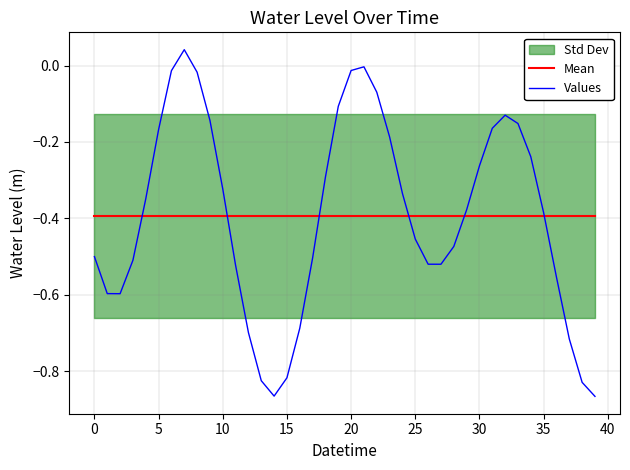

Reading left to right, transcribe all the data shown in this chart.

Mean: -0.4	-0.4	-0.4	-0.4	-0.4	-0.4	-0.4	-0.4	-0.4	-0.4	-0.4	-0.4	-0.4	-0.4	-0.4	-0.4	-0.4	-0.4	-0.4	-0.4	-0.4	-0.4	-0.4	-0.4	-0.4	-0.4	-0.4	-0.4	-0.4	-0.4	-0.4	-0.4	-0.4	-0.4	-0.4	-0.4	-0.4	-0.4	-0.4	-0.4
Values: -0.5	-0.6	-0.6	-0.5	-0.3	-0.2	-0.0	0.0	-0.0	-0.1	-0.3	-0.5	-0.7	-0.8	-0.9	-0.8	-0.7	-0.5	-0.3	-0.1	-0.0	-0.0	-0.1	-0.2	-0.3	-0.5	-0.5	-0.5	-0.5	-0.4	-0.3	-0.2	-0.1	-0.2	-0.2	-0.4	-0.6	-0.7	-0.8	-0.9